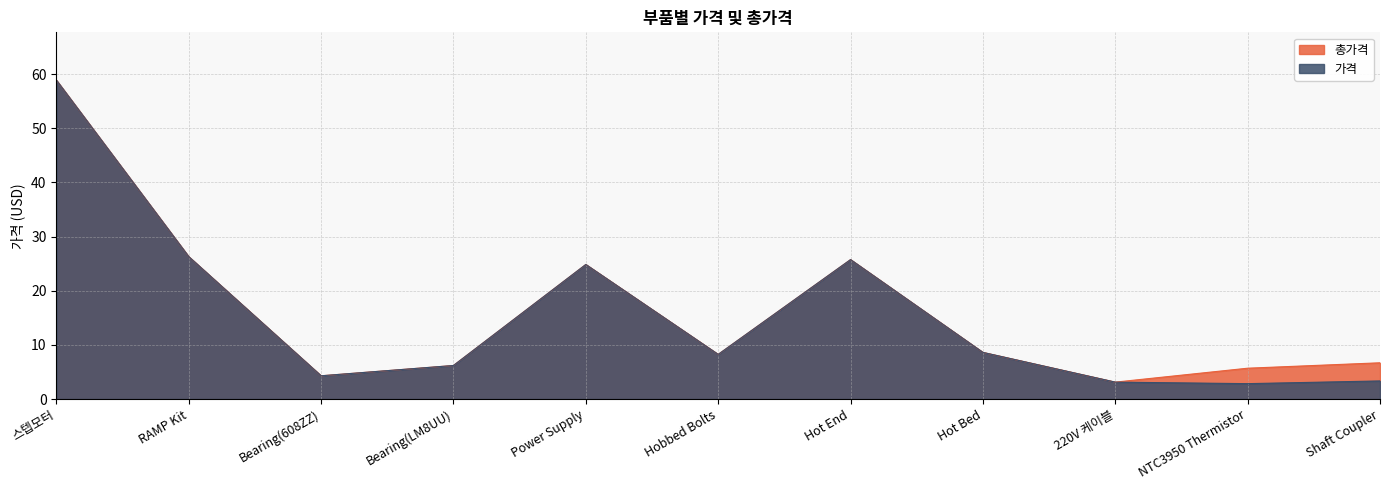

What is the label of the 4th point from the left?

Bearing(LM8UU)